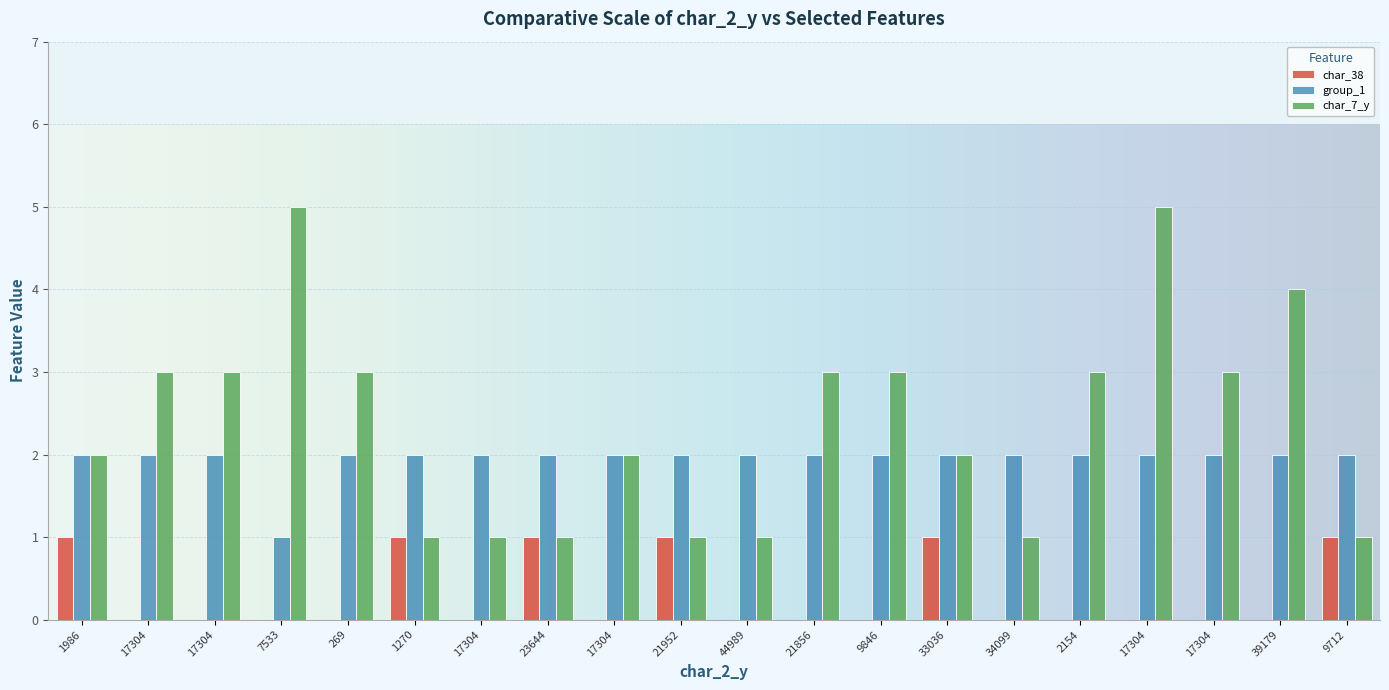

Which label corresponds to the smallest value in the chart?

17304